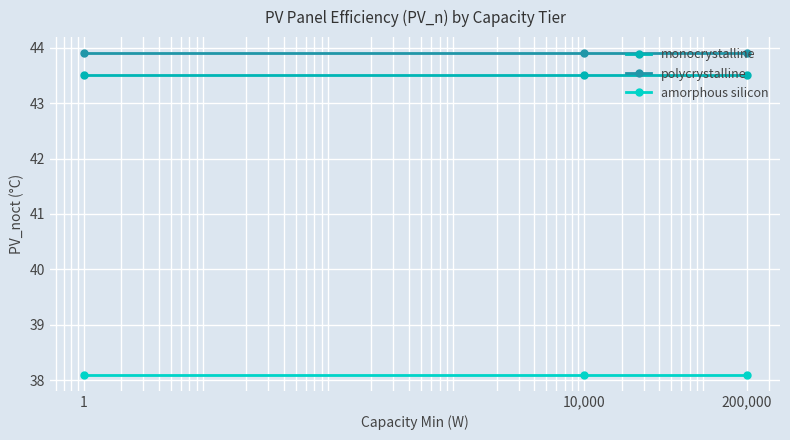

Is this an area chart (filled region under the line)?

No